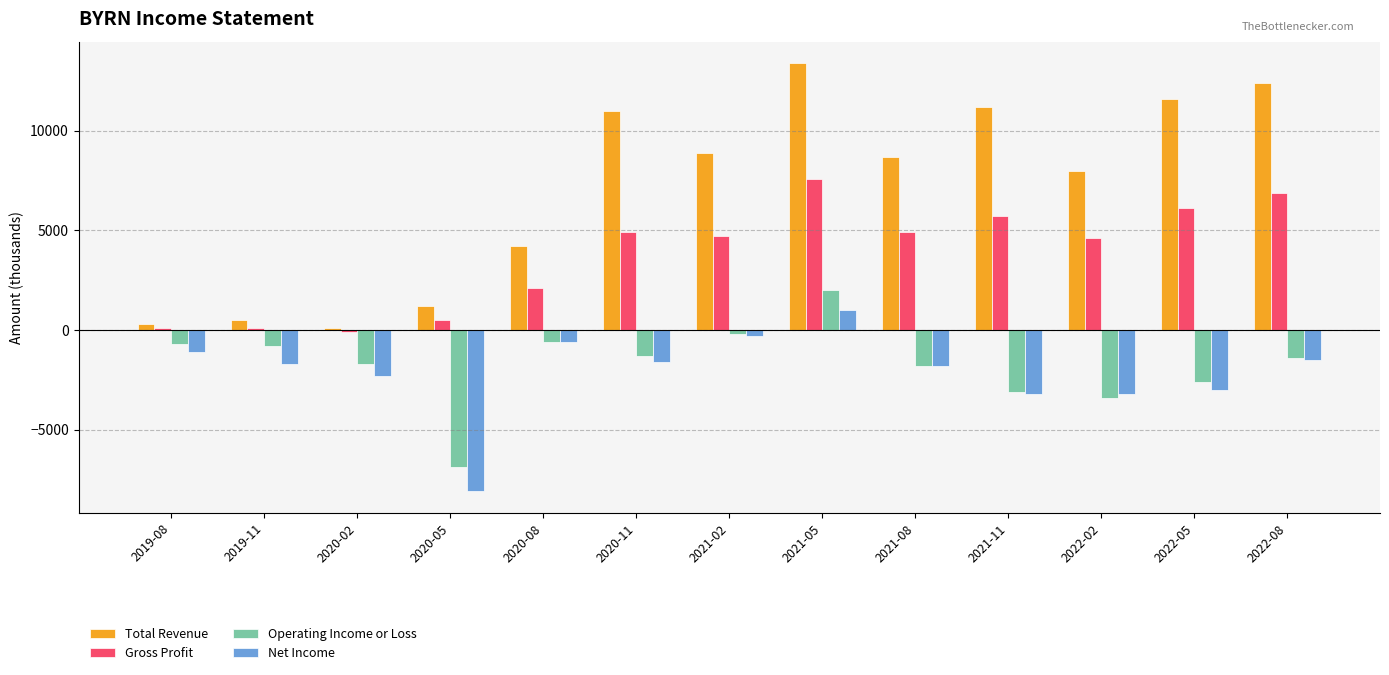

What is the label of the 9th bar from the left?

2021-08